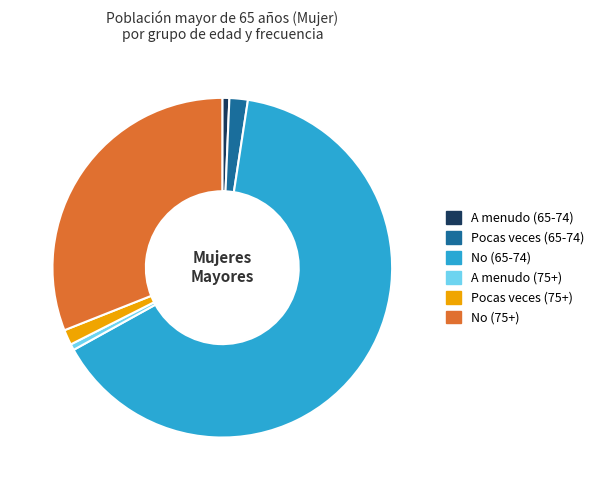

True or false: No (75+) accounts for 31% of the total.

True